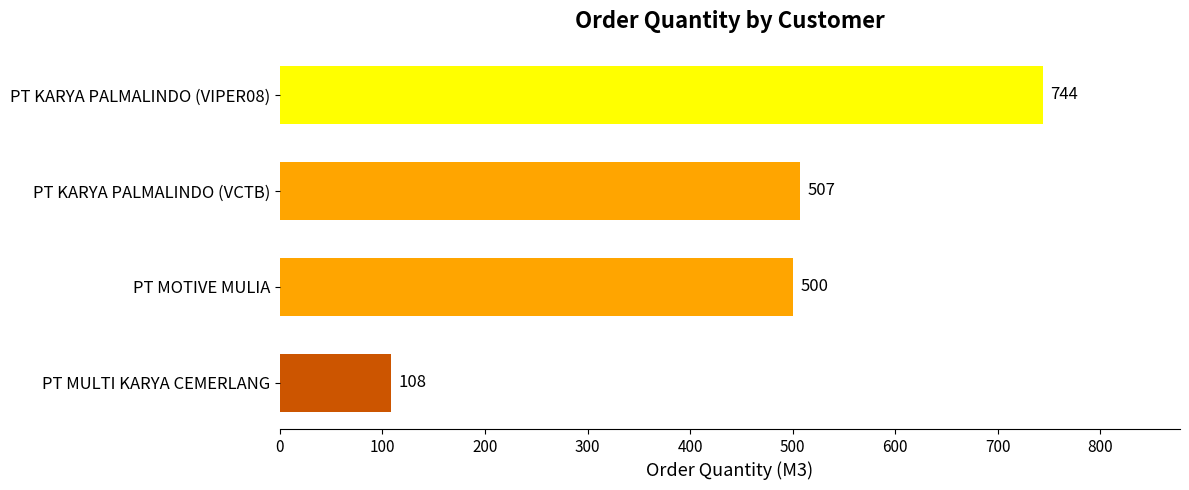

What is the average value?

465